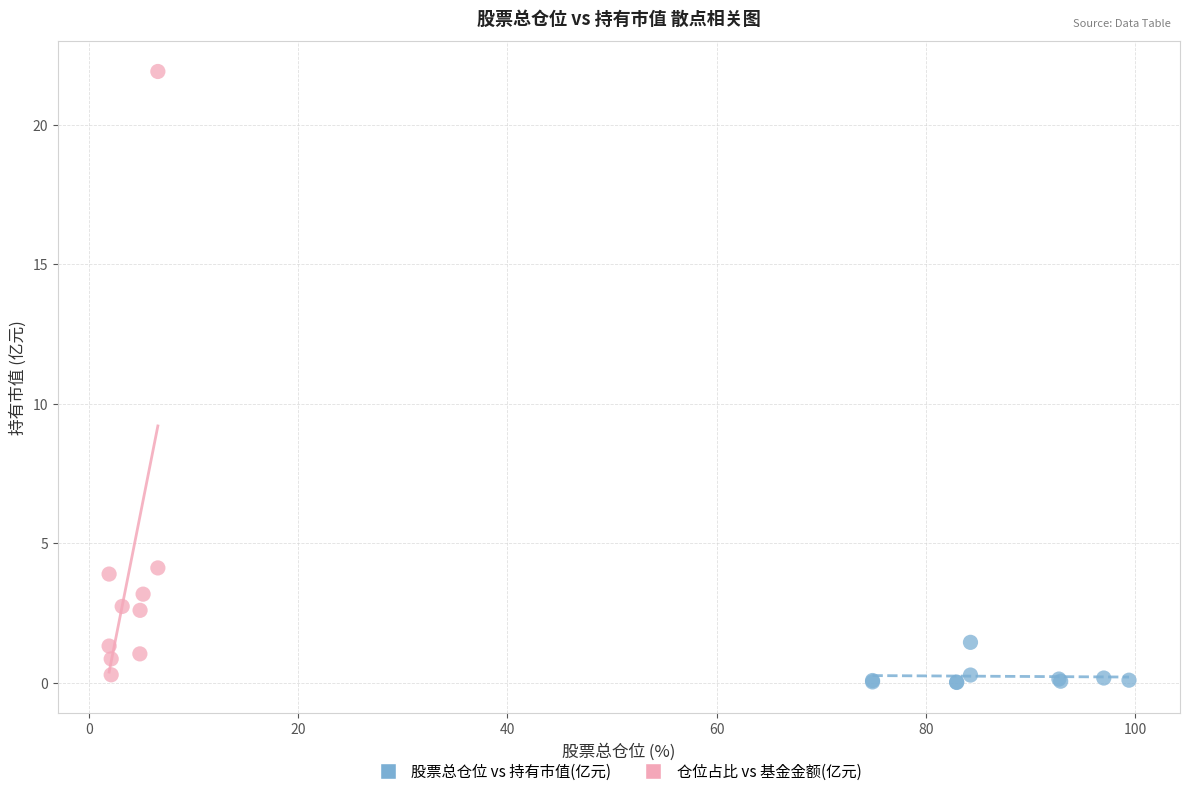

Which series has the largest Y range (max minus min)?

仓位占比 vs 基金金额(亿元)